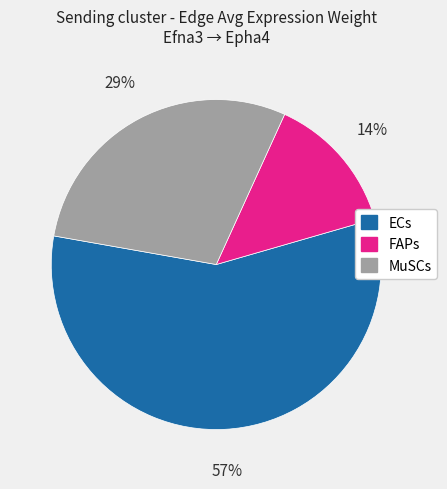

Rank the categories by value from lowest to highest.

FAPs, MuSCs, ECs